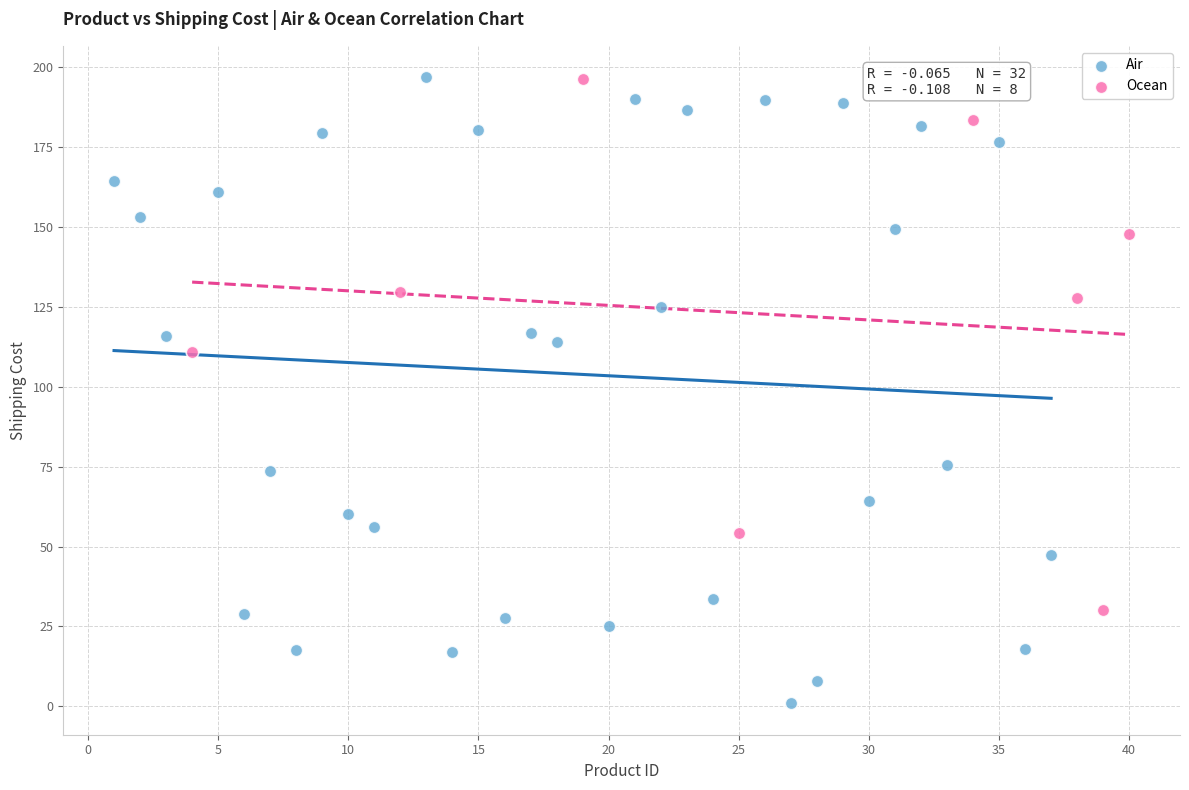

Which series has the largest Y range (max minus min)?

Air